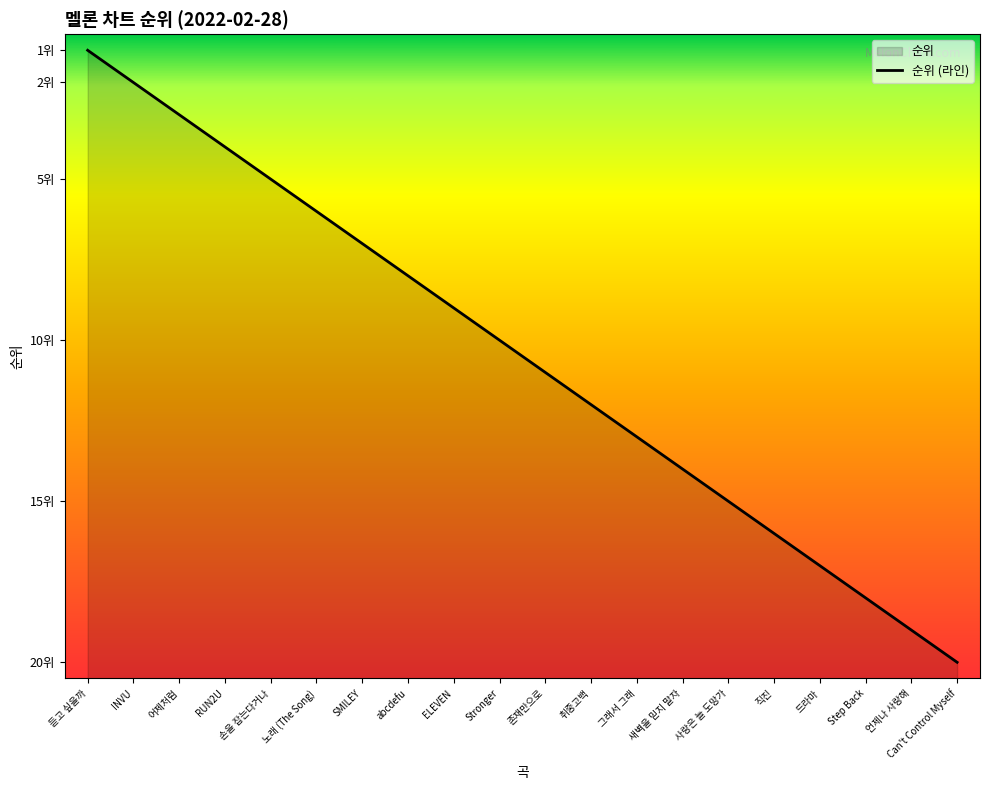

How many lines are shown in the chart?

1